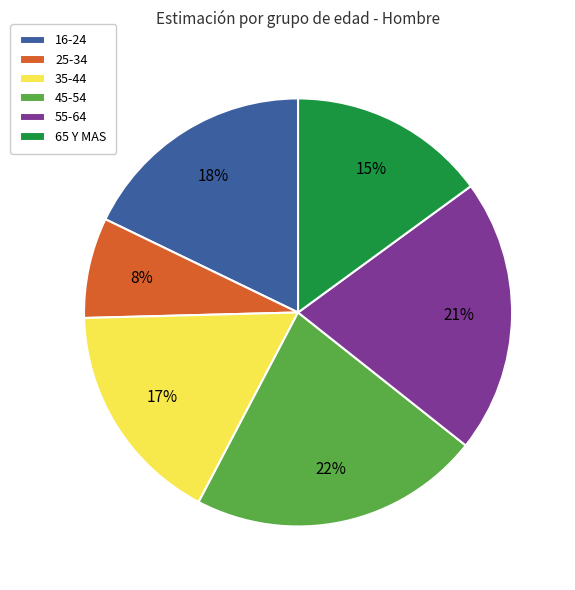

How many segments does this pie chart have?

6